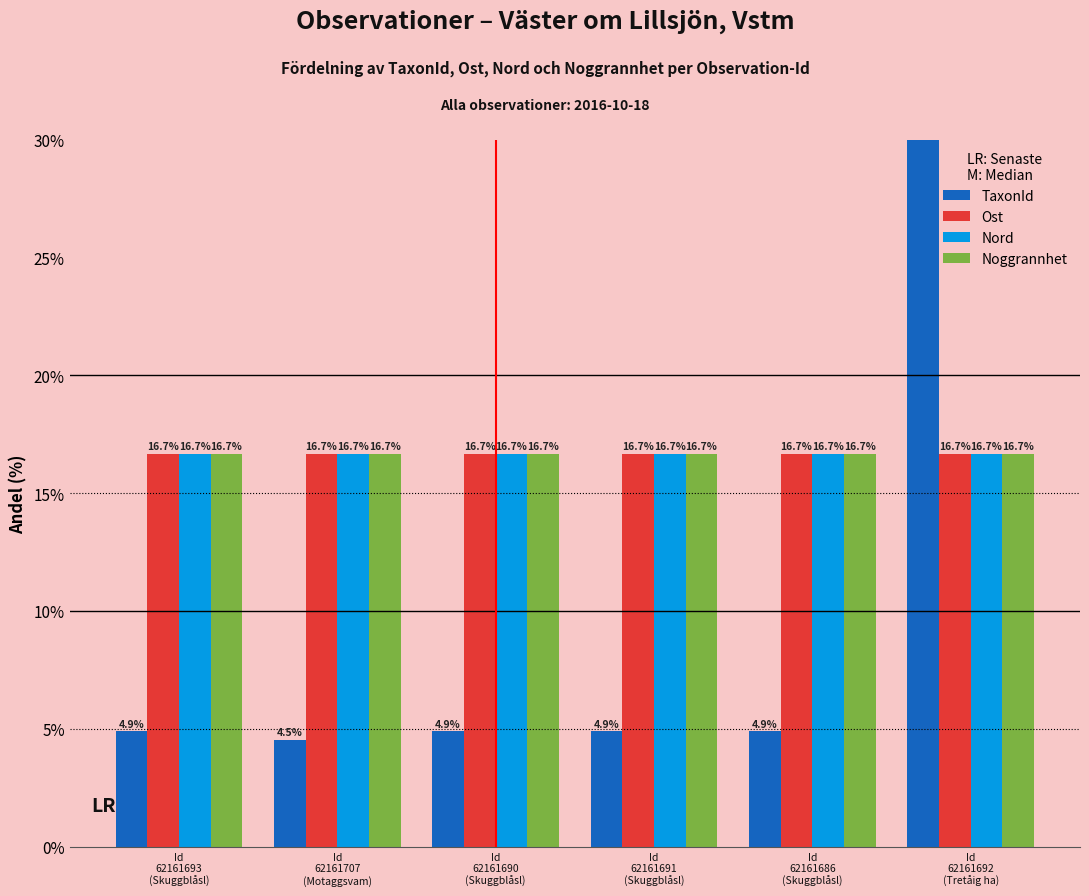

True or false: Nord has a value of 16.7 at Id
62161692
(Tretåig ha).

True